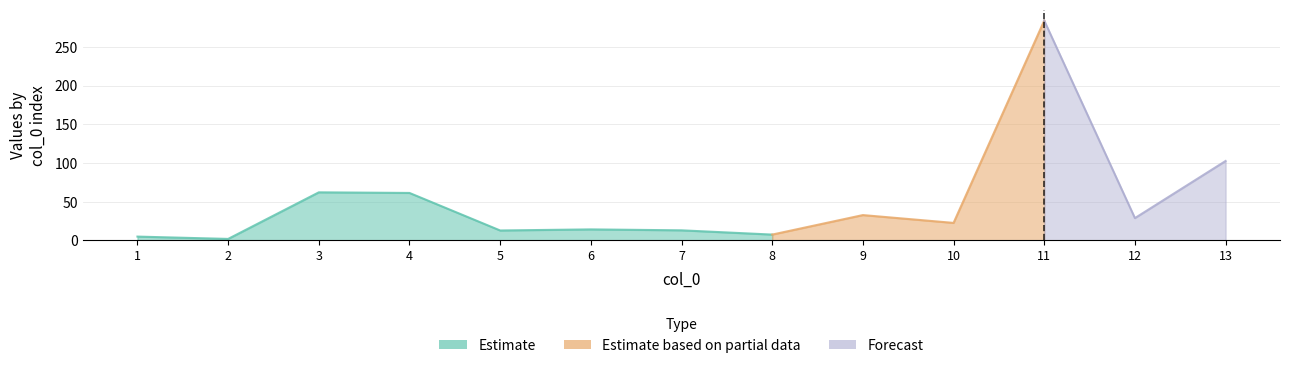

The value at 10 is 22.6. True or false?

True